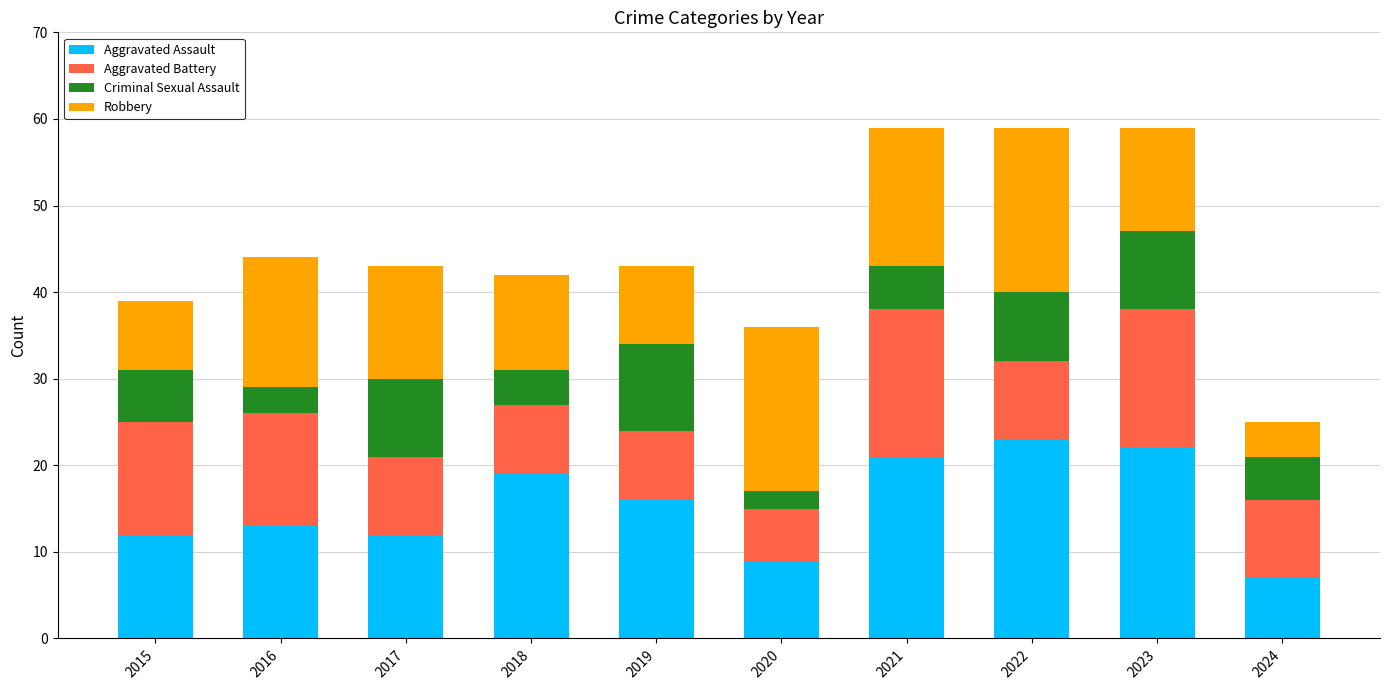

True or false: Aggravated Assault has a value of 22 at 2023.

True